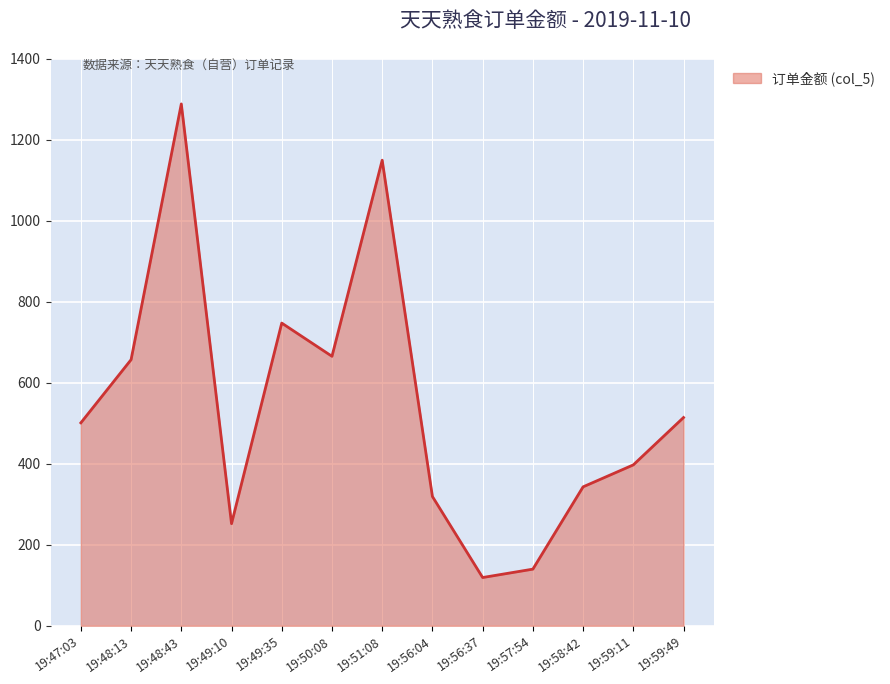

Read the value at 19:59:49.

513.9